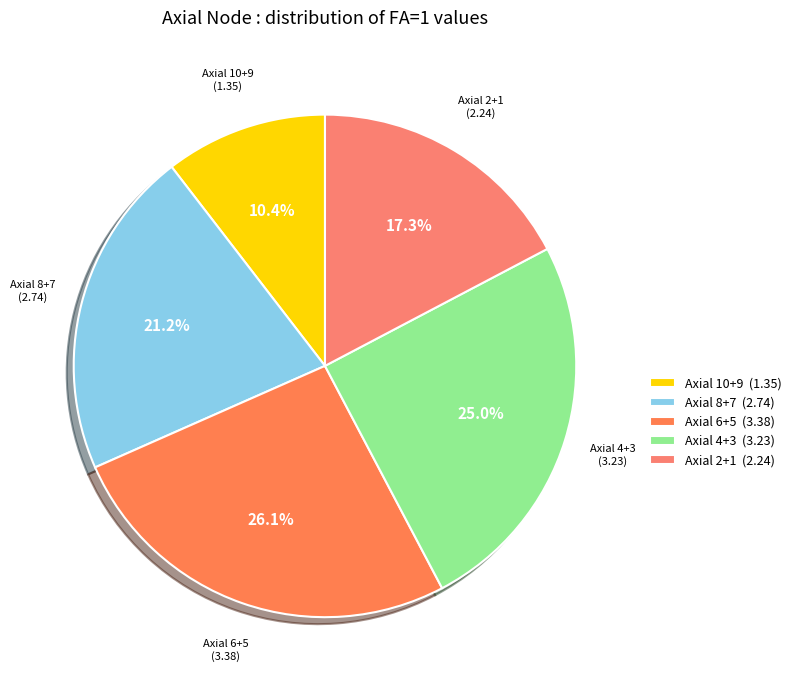

Which category has the smallest portion of the pie?

10